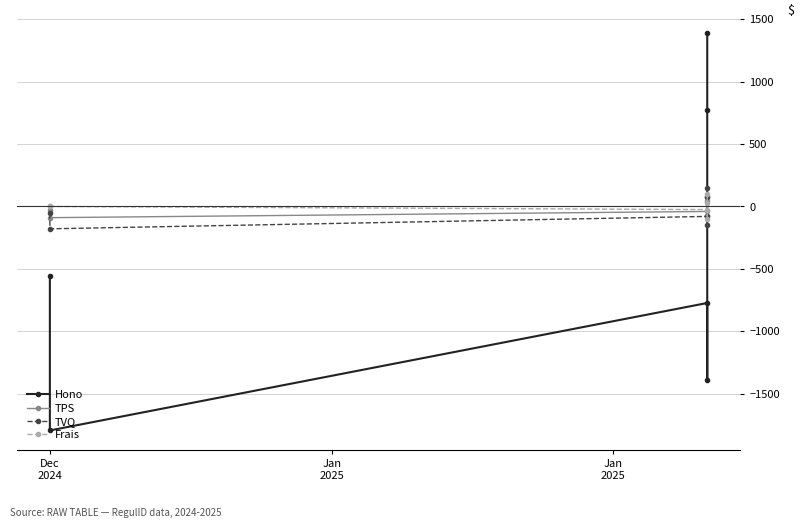

Reading left to right, transcribe all the data shown in this chart.

Hono: -554.2	-1793.7	-773.0	-1392.8	773.0	1392.8
TPS: -27.7	-89.7	-39.9	-74.6	39.9	74.6
TVQ: -55.3	-178.9	-79.6	-148.9	79.6	148.9
Frais: 0.0	0.0	-25.0	-100.0	25.0	100.0